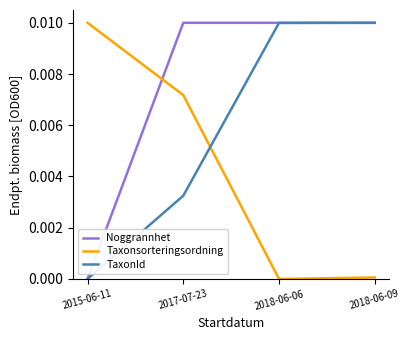

The Noggrannhet series shows 0.0 at 2015-06-11. True or false?

True